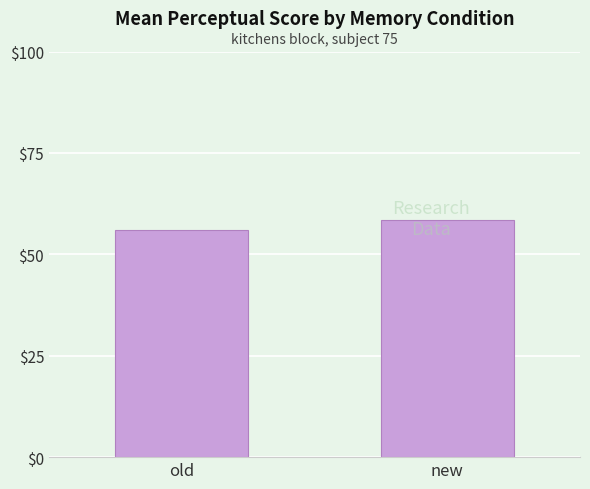

What position from the left is old?

1